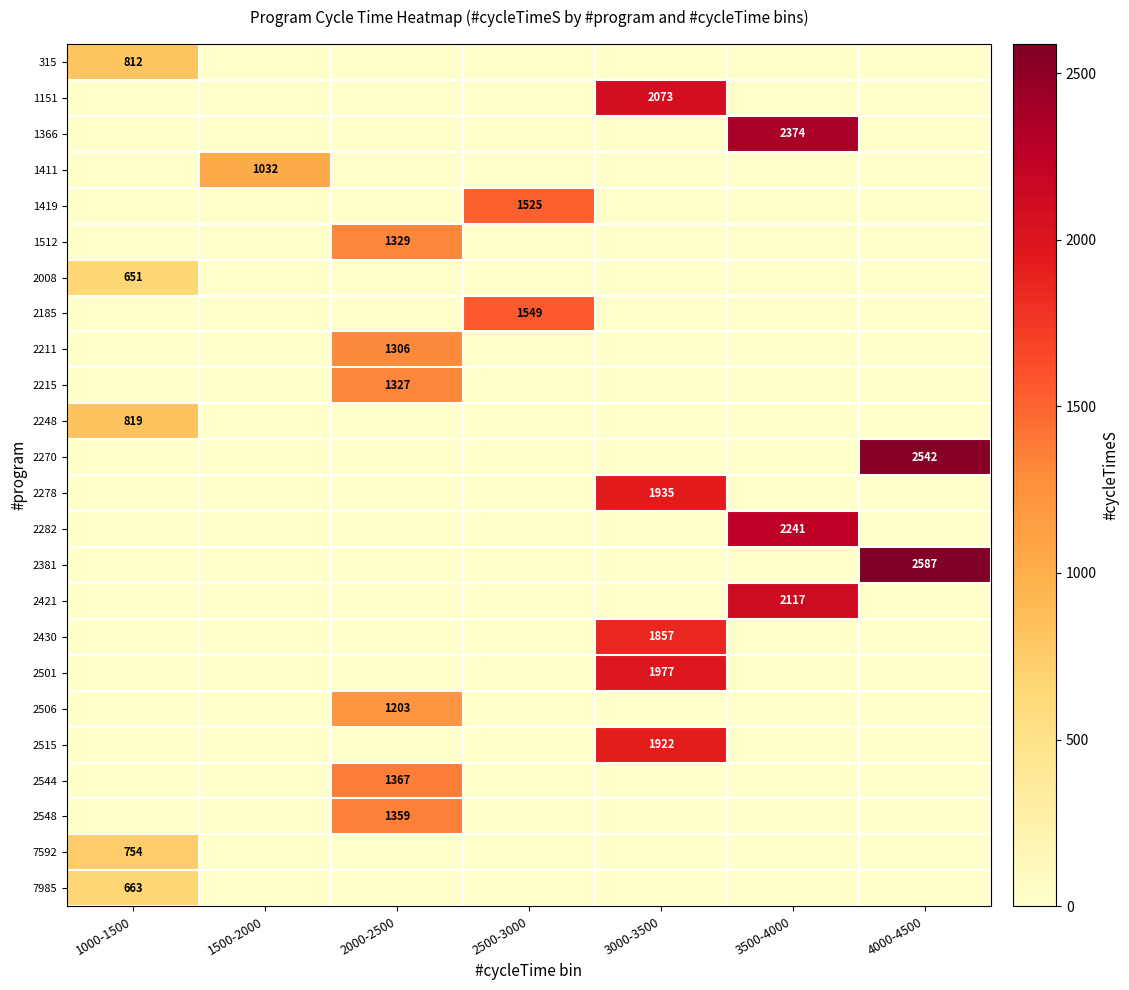

What is the difference between the maximum and minimum values in the 2544 series?

1367